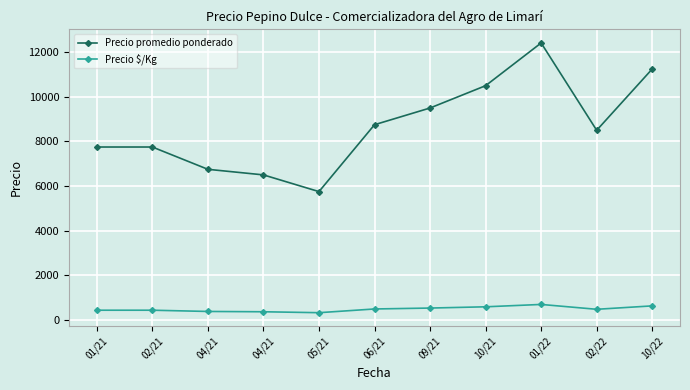

What are all the series names shown in the legend?

Precio promedio ponderado, Precio $/Kg